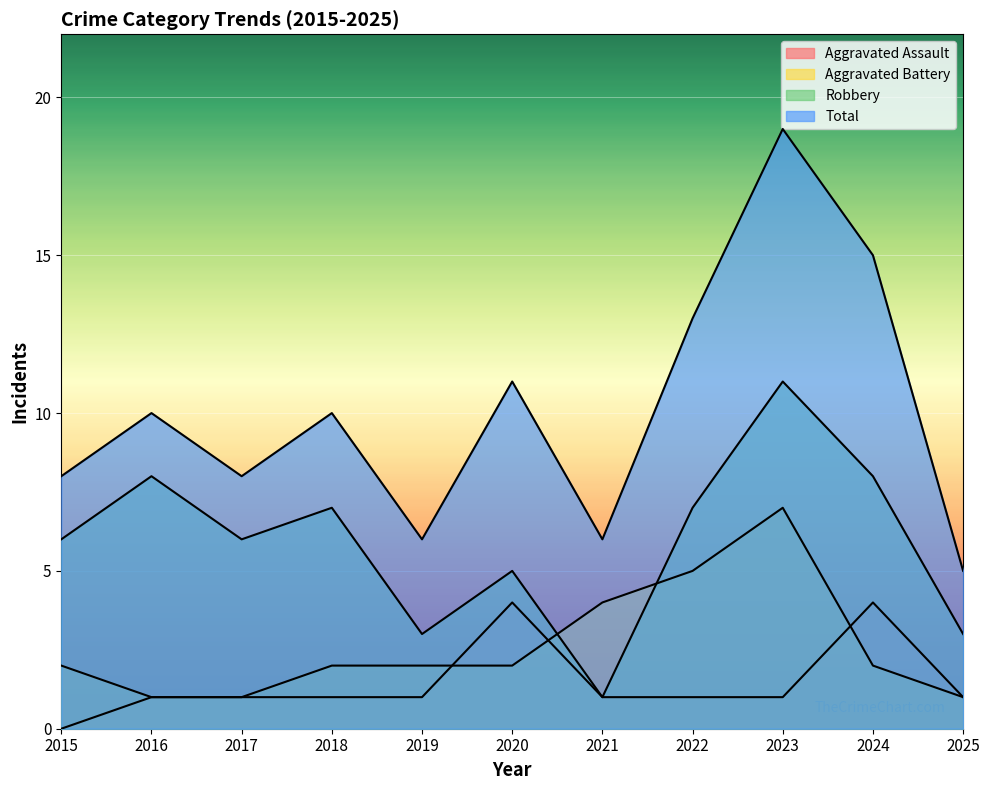

Is it true that Robbery equals 7 at 2022?

True